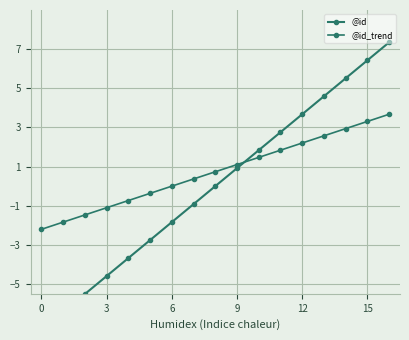

What is the difference between the highest and lowest values at 12?

2.9